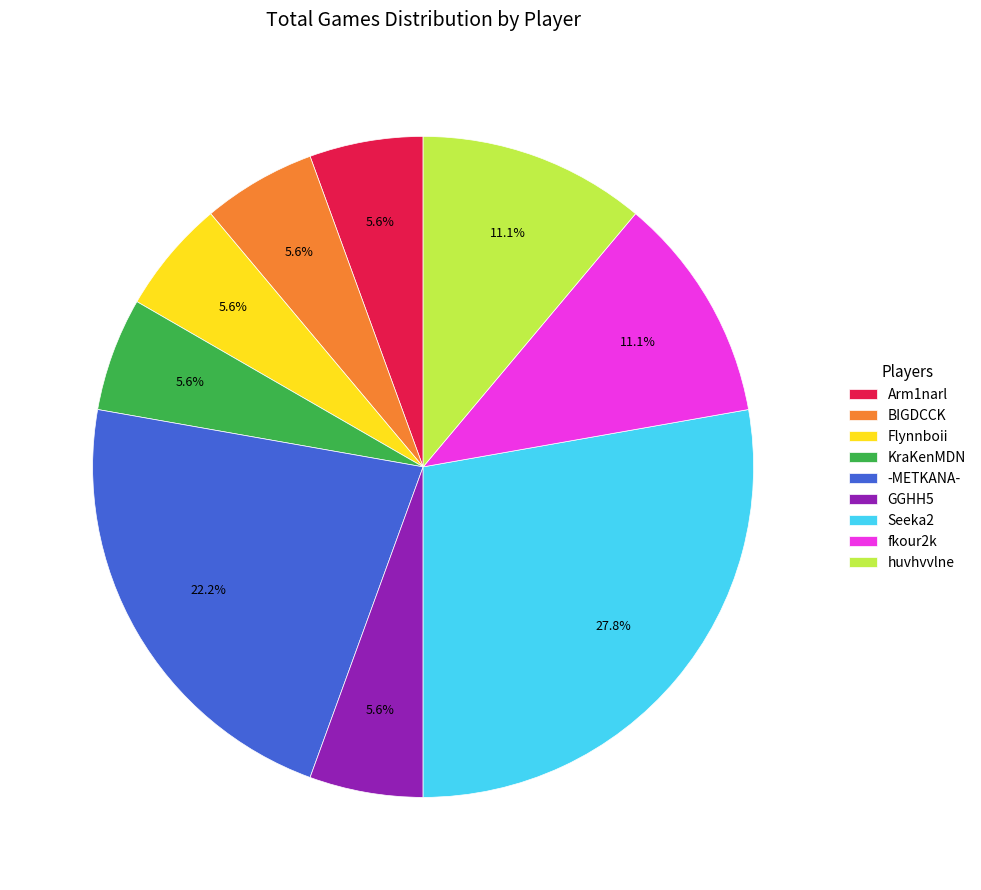

Between huvhvvlne and -METKANA-, which is larger?

-METKANA-